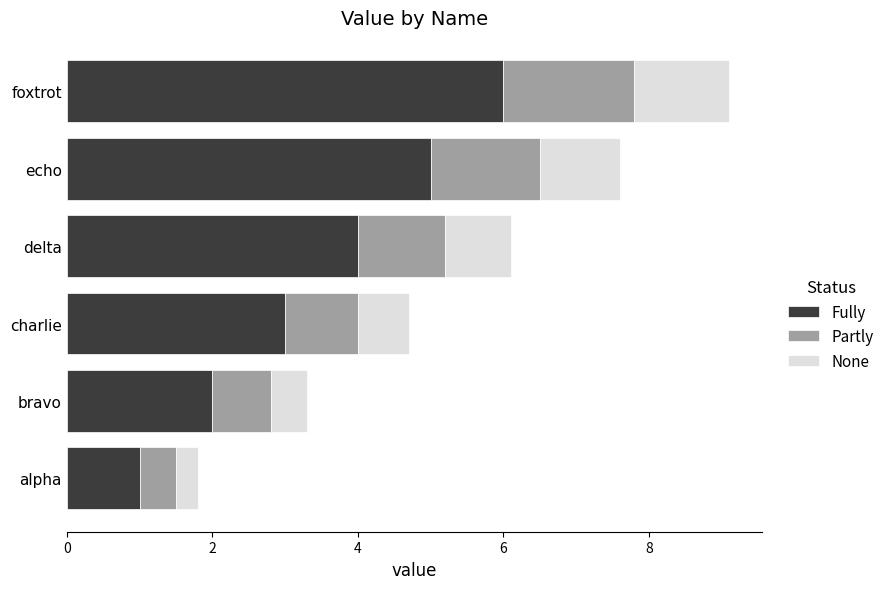

What are all the series names shown in the legend?

Fully, Partly, None